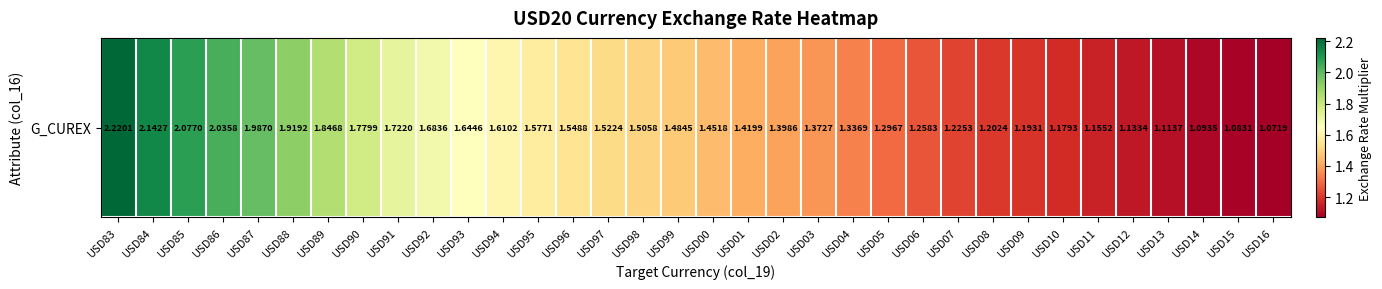

Rank the categories by value from highest to lowest.

USD83, USD84, USD85, USD86, USD87, USD88, USD89, USD90, USD91, USD92, USD93, USD94, USD95, USD96, USD97, USD98, USD99, USD00, USD01, USD02, USD03, USD04, USD05, USD06, USD07, USD08, USD09, USD10, USD11, USD12, USD13, USD14, USD15, USD16